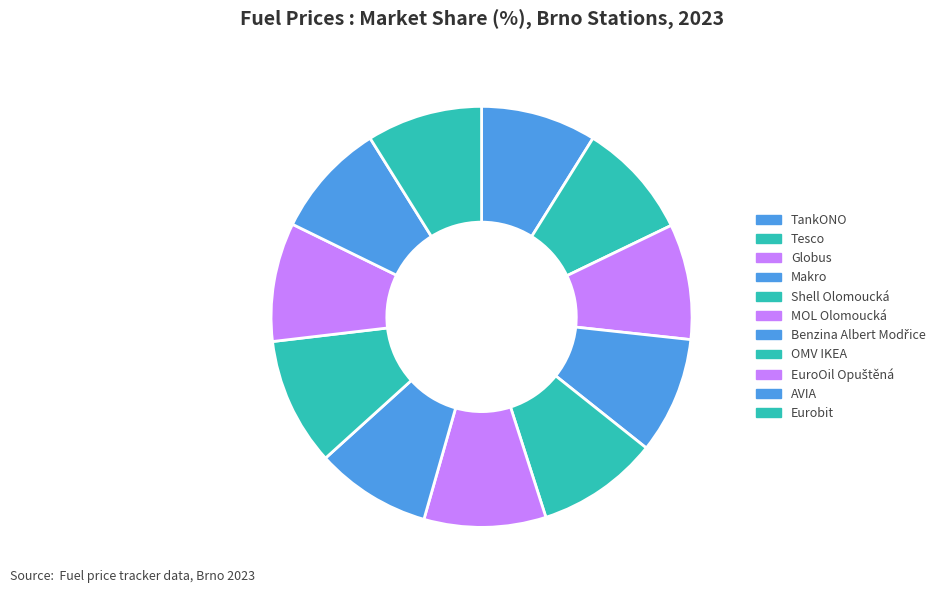

Which slice is the smallest?

AVIA